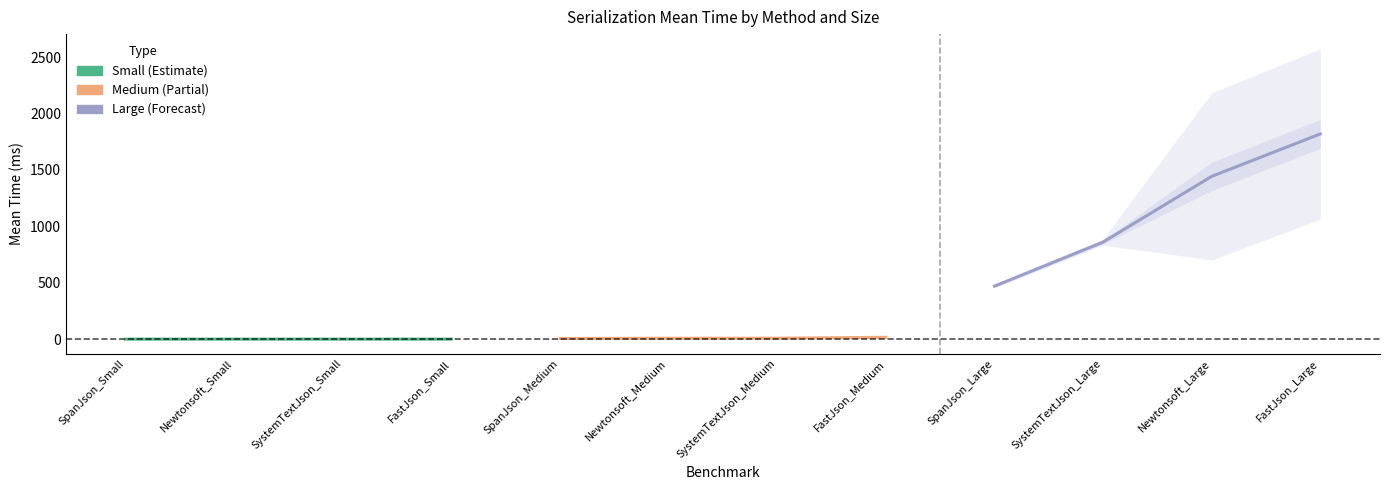

Which has a higher value, FastJson_Small or SystemTextJson_Small?

FastJson_Small